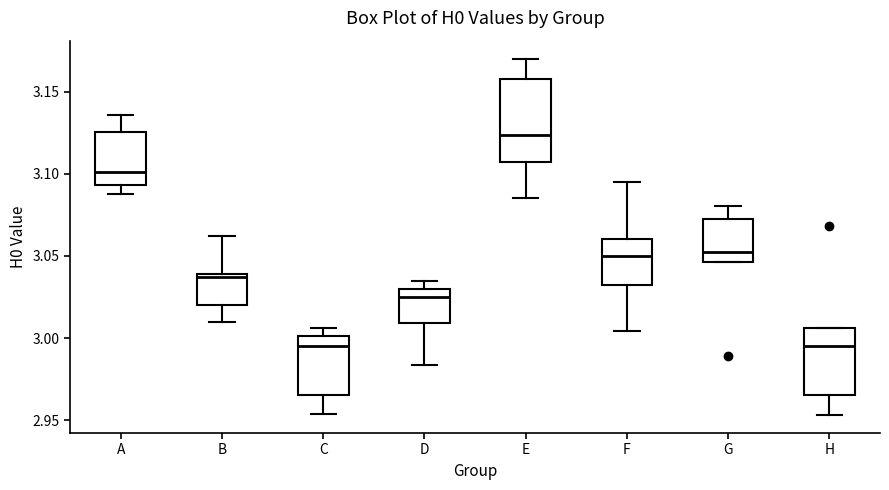

Where is the upper edge of the box for C on the y-axis? The values are not printed on the chart, so give them approximately, as read against the axis.

3.000